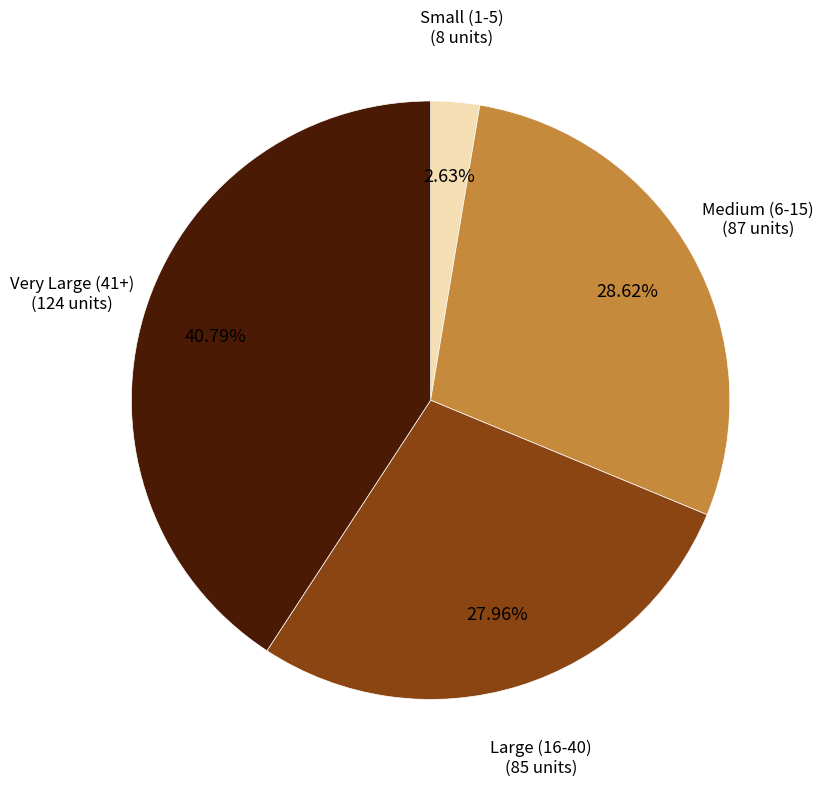

Is there any slice that represents more than half of the pie?

No